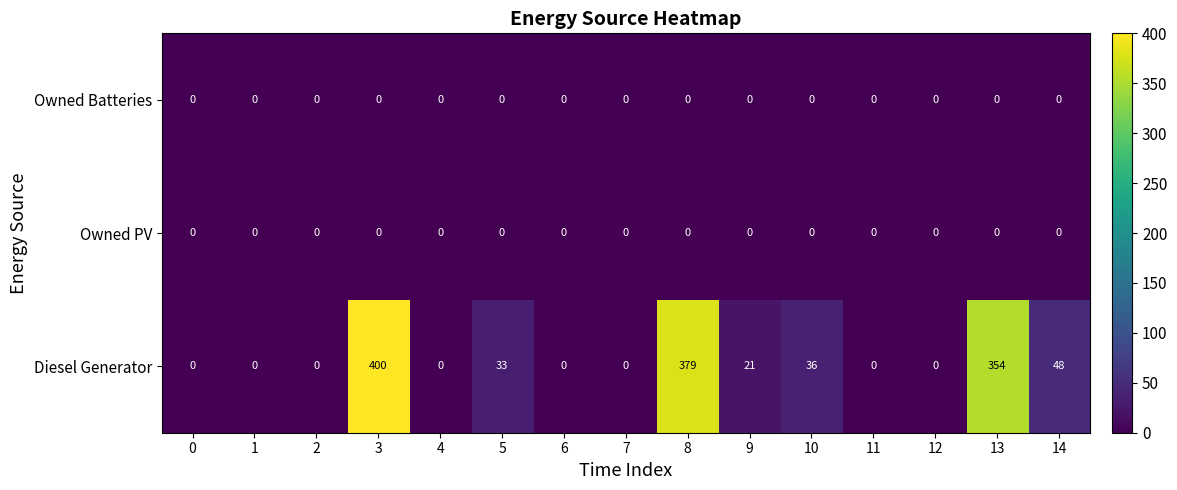

What is the total value across all series at 13?

354